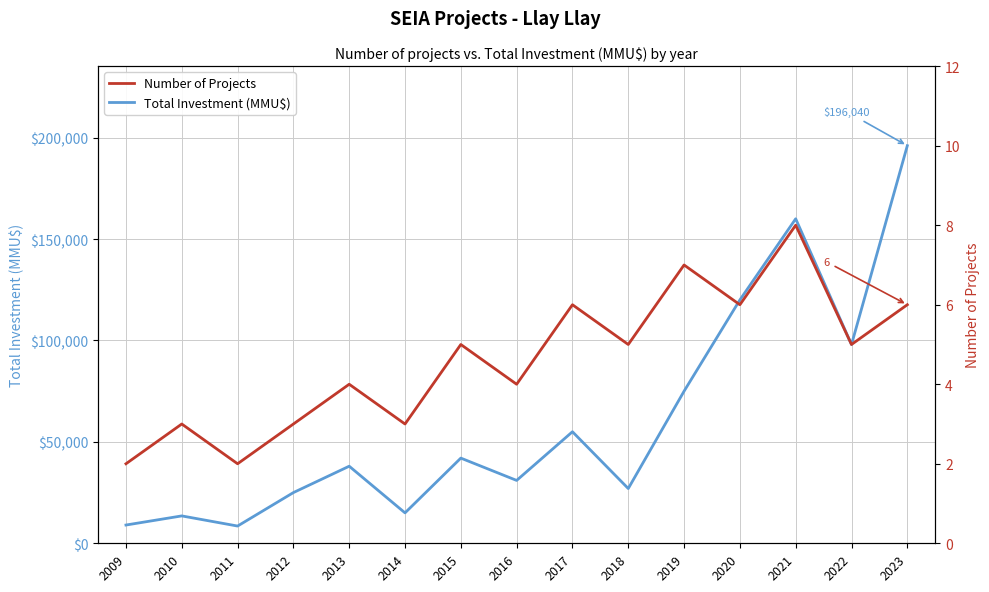

What is the difference between the Total Investment (MMU$) values at 2023 and 2022?

98040